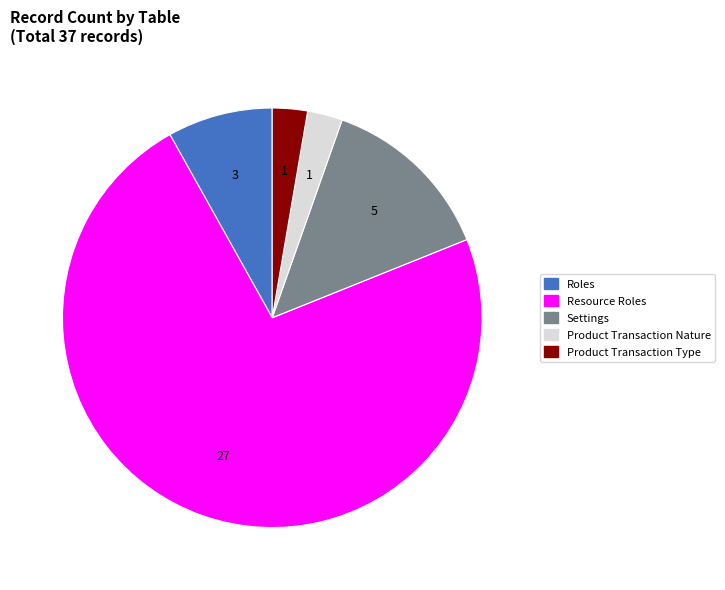

How many segments does this pie chart have?

5